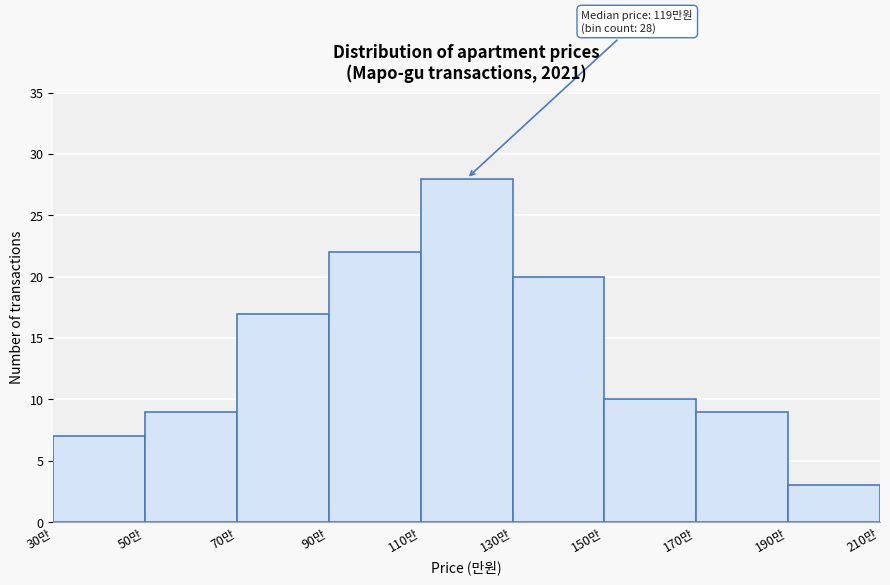

Reading left to right, extract all data points from this chart.

7	9	17	22	28	20	10	9	3